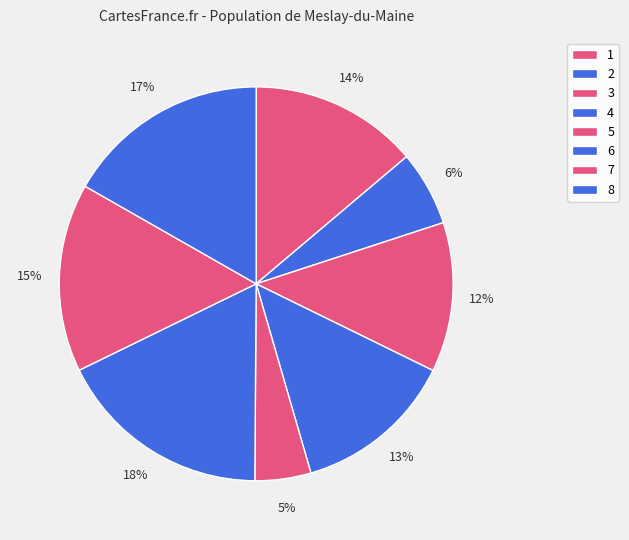

To the nearest percent, what percentage of the pie is 8?

17%